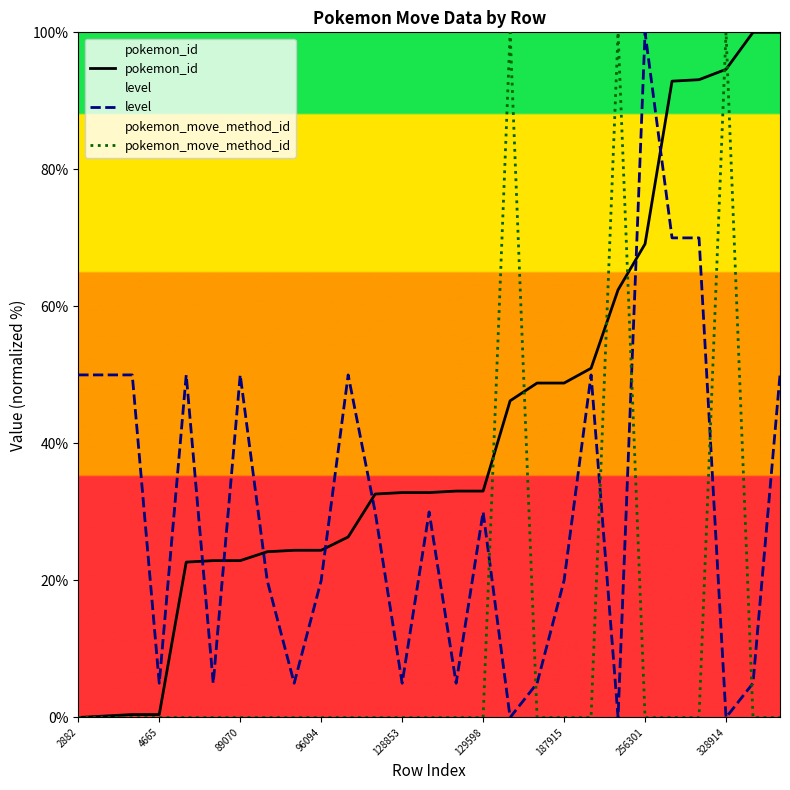

Where is level nearest to the value 50?

2882